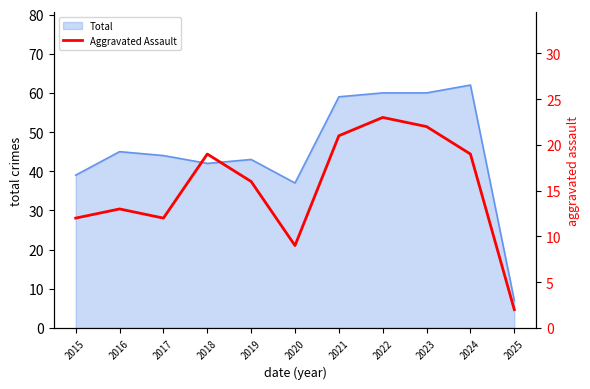

At which label is Total closest to 34?

2020